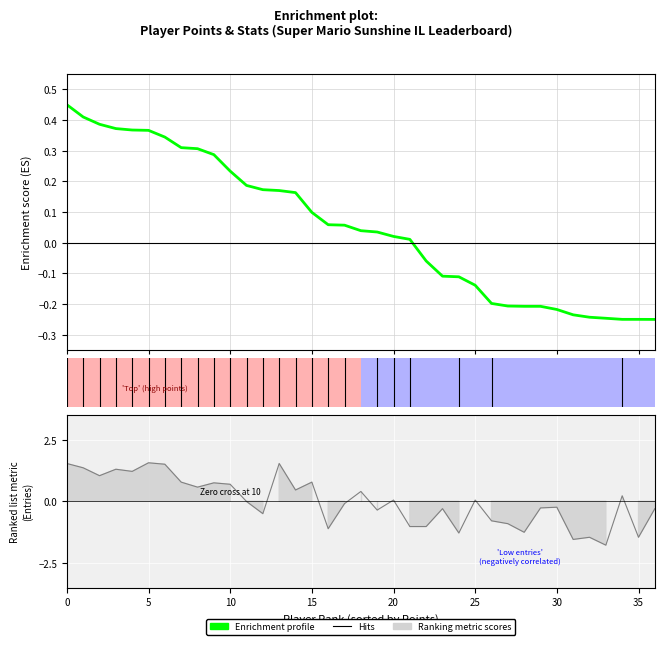

What is the value of the 1st bar from the left?

0.4